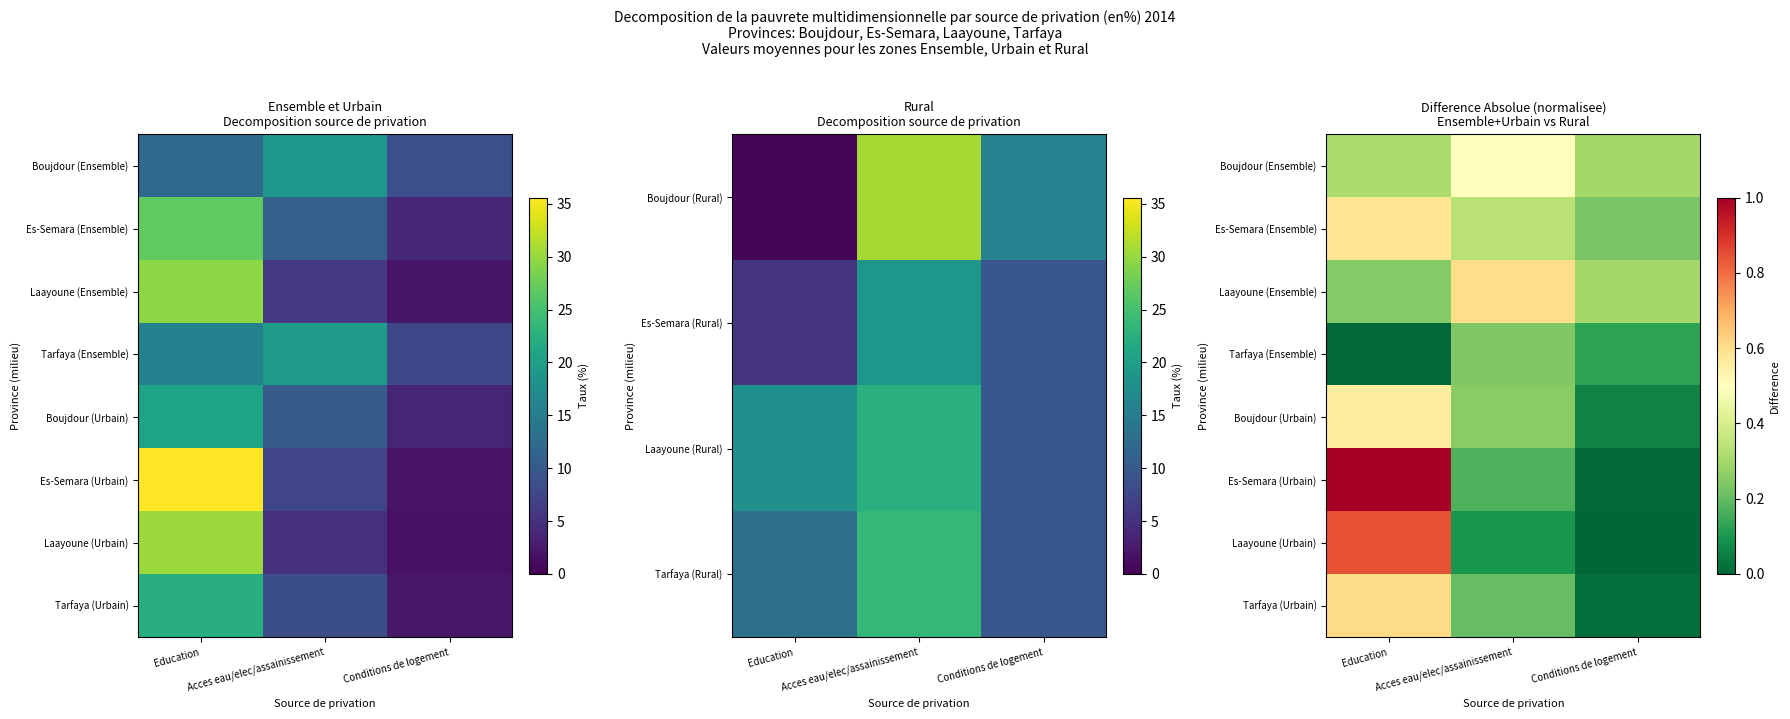

What is the difference between the highest and lowest values at Education?

1.0